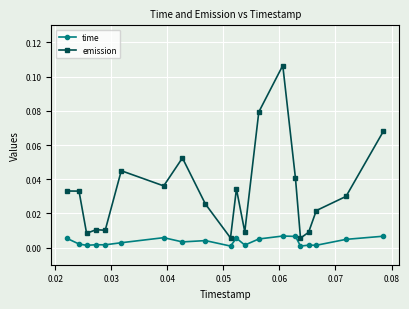

Which series has the largest range (max minus min)?

emission